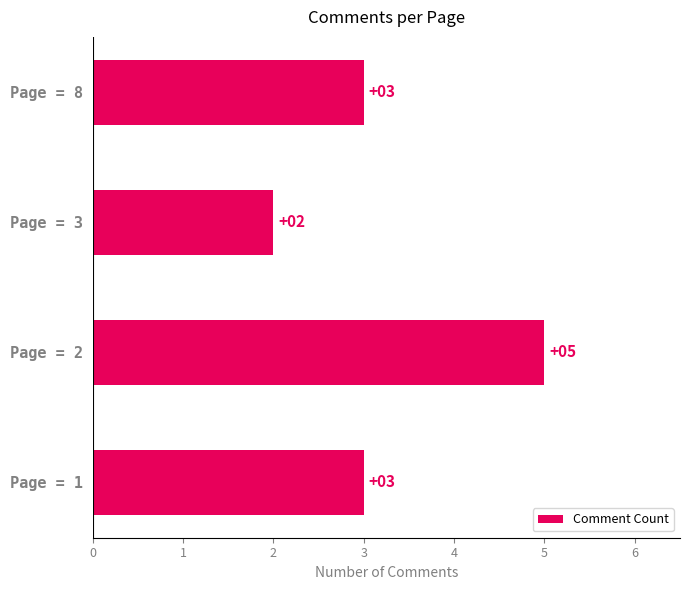

Are the bars horizontal?

Yes